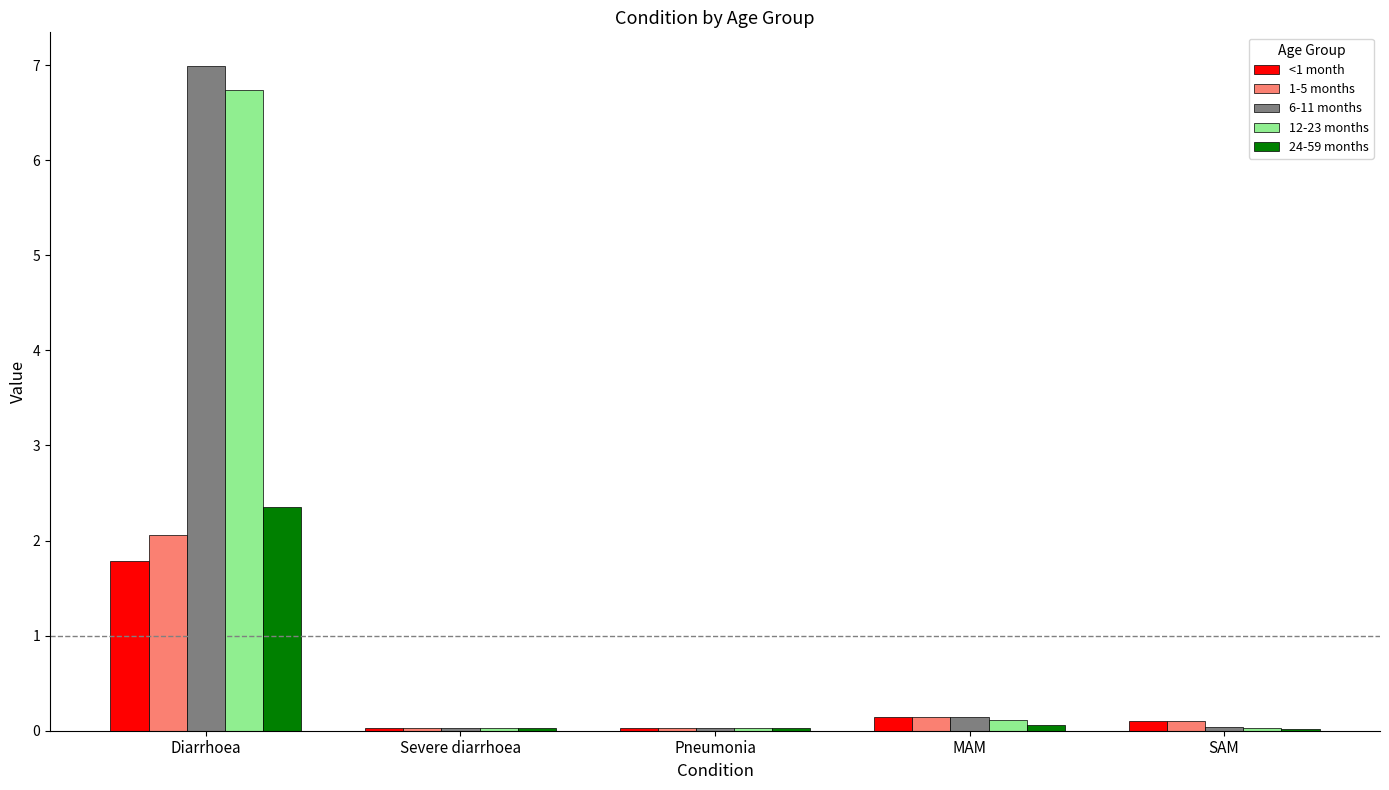

What is the difference between the 6-11 months values at Diarrhoea and Severe diarrhoea?

7.0